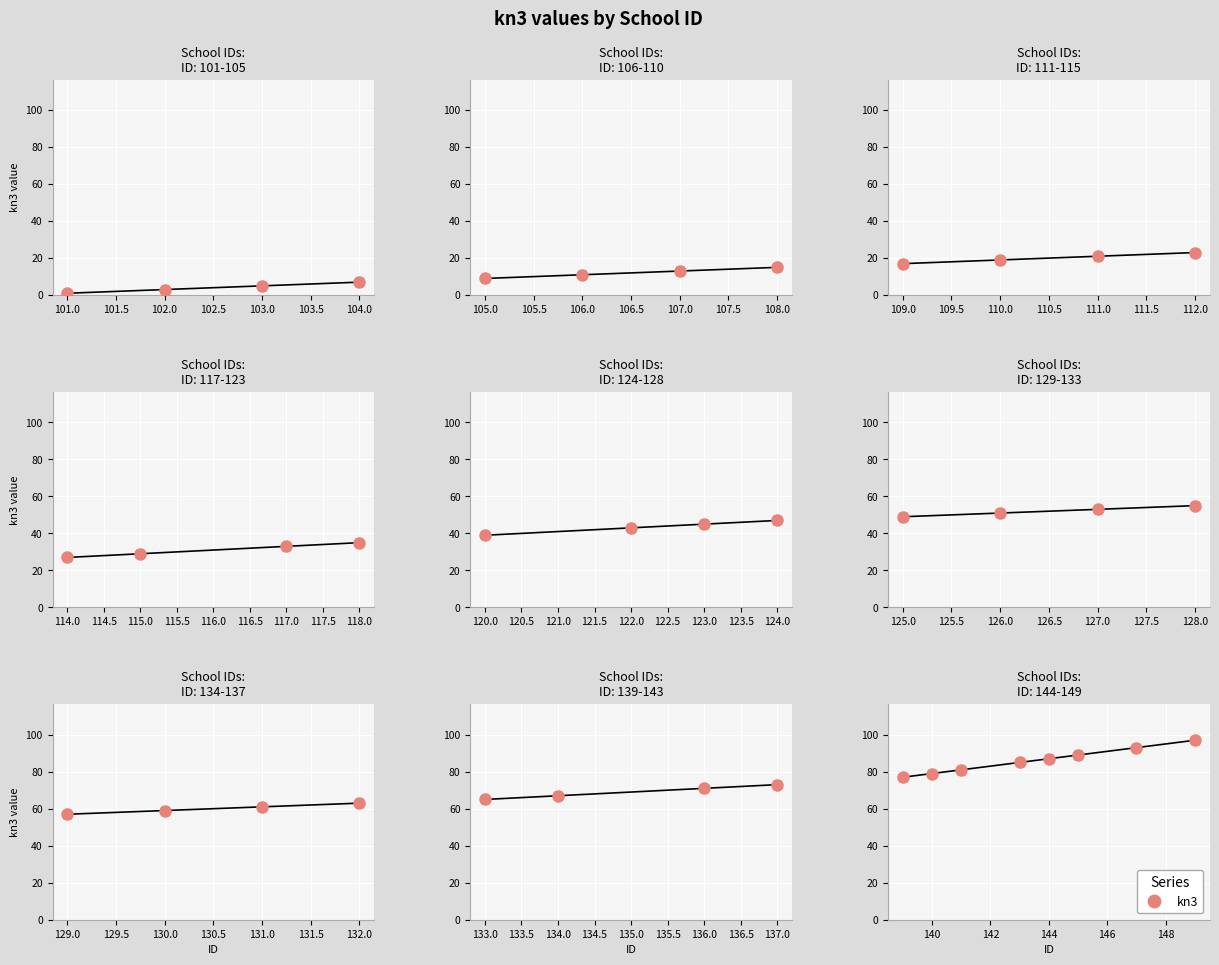

What is the minimum value shown in the chart?

1